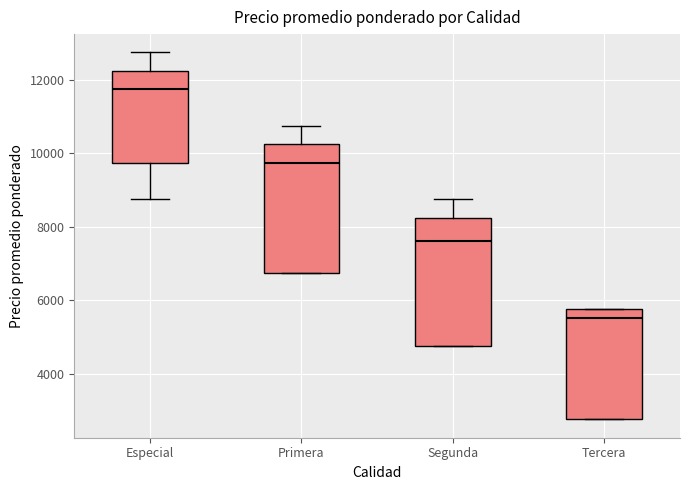

Reading left to right, read every box against the y-axis: the position of its median line, the range the box covers, and the ends of its whiskers. The values are not printed on the chart, so give them approximately, as read against the axis.

Especial: median 11800, box 9800 to 12200, whiskers 8800 to 12800
Primera: median 9800, box 6800 to 10200, whiskers 6800 to 10800
Segunda: median 7600, box 4800 to 8200, whiskers 4800 to 8800
Tercera: median 5600, box 2800 to 5800, whiskers 2800 to 5800